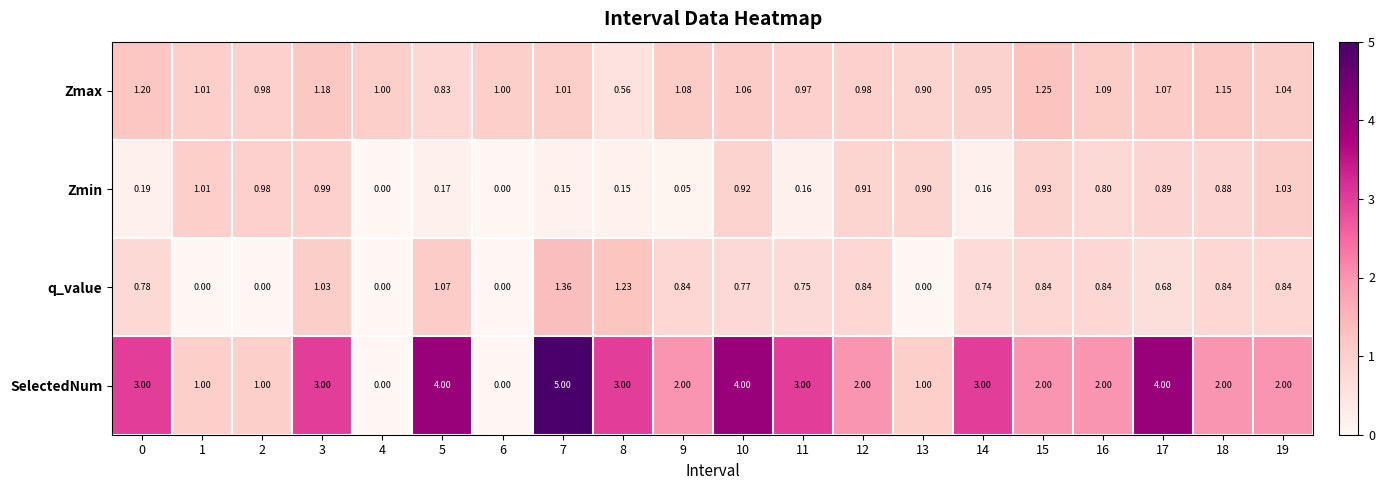

Which series has the largest range (max minus min)?

SelectedNum